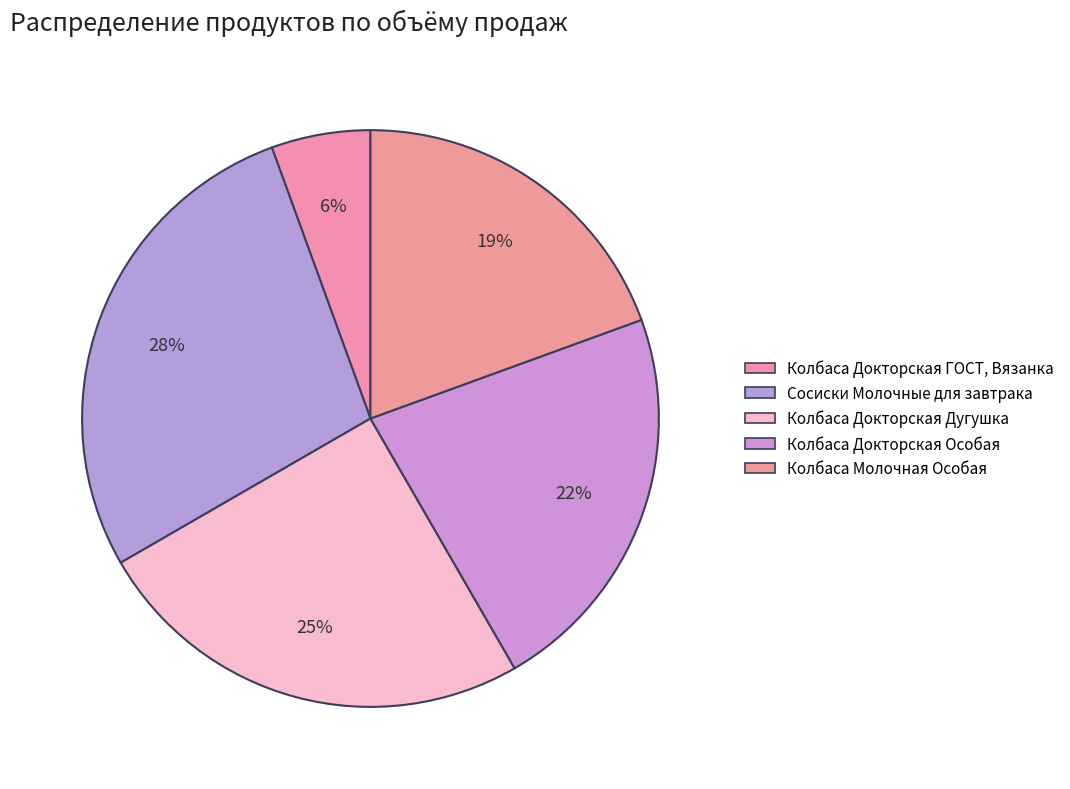

How many slices are in this pie chart?

5